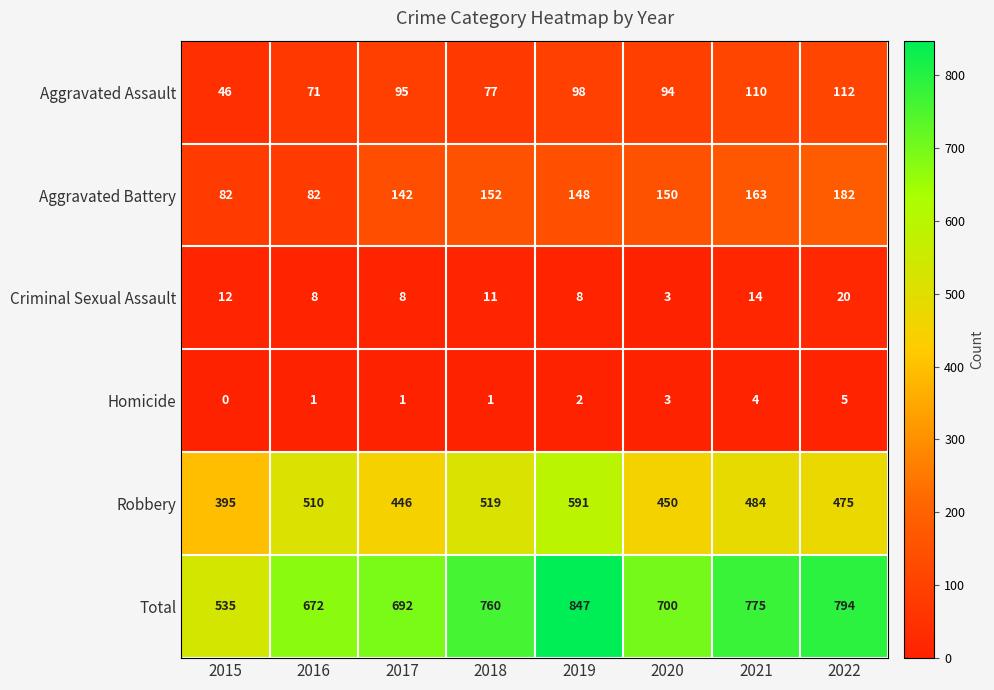

Where is Homicide nearest to the value 2?

2019